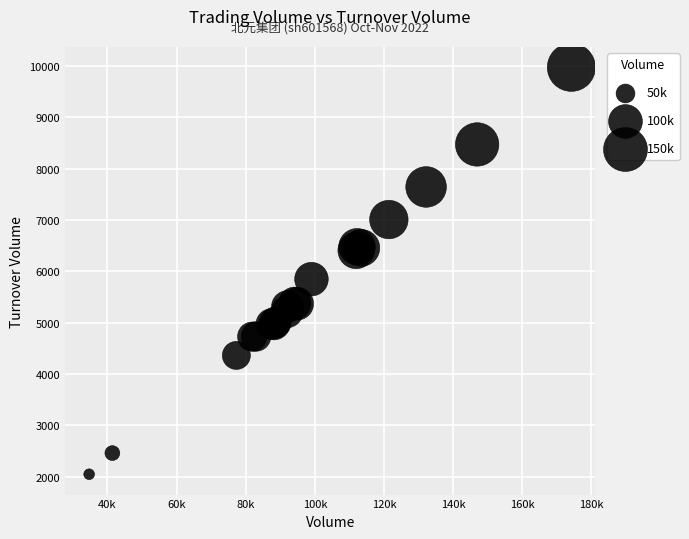

What Y value in the scatter plot is closest to 6012?

5850